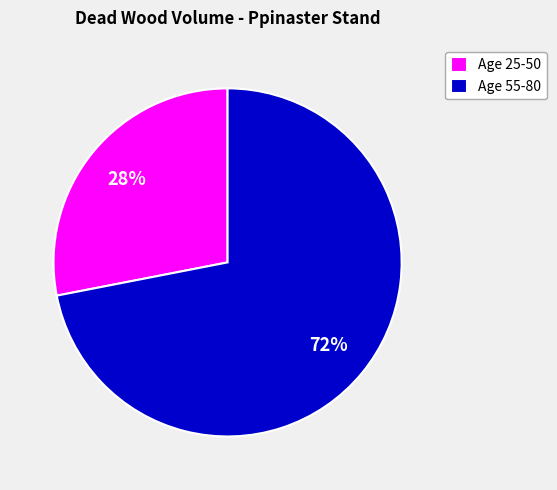

Is the sum of Age 25-50 and Age 55-80 greater than half?

Yes